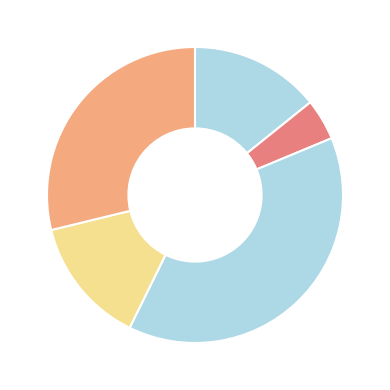

How many segments does this pie chart have?

5